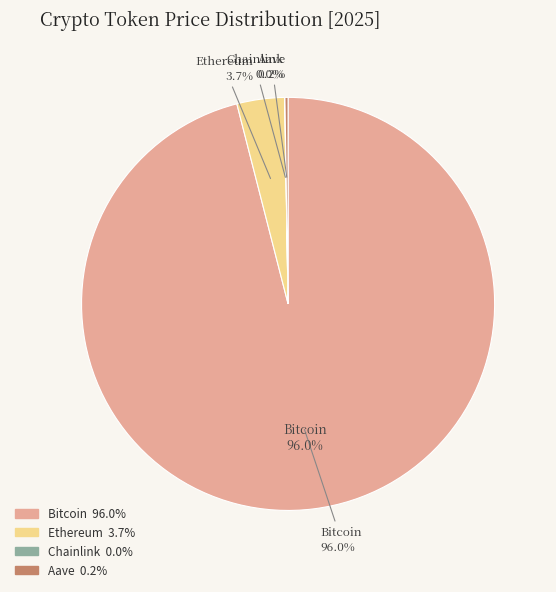

Count the number of slices in the pie.

4